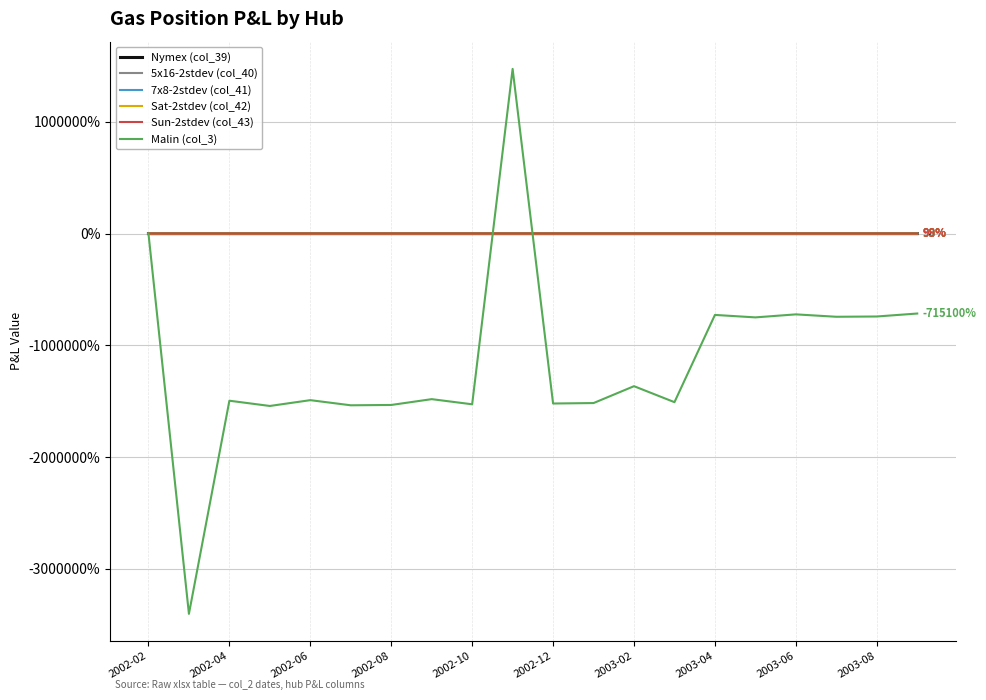

Which series has the widest spread of values?

Malin (col_3)